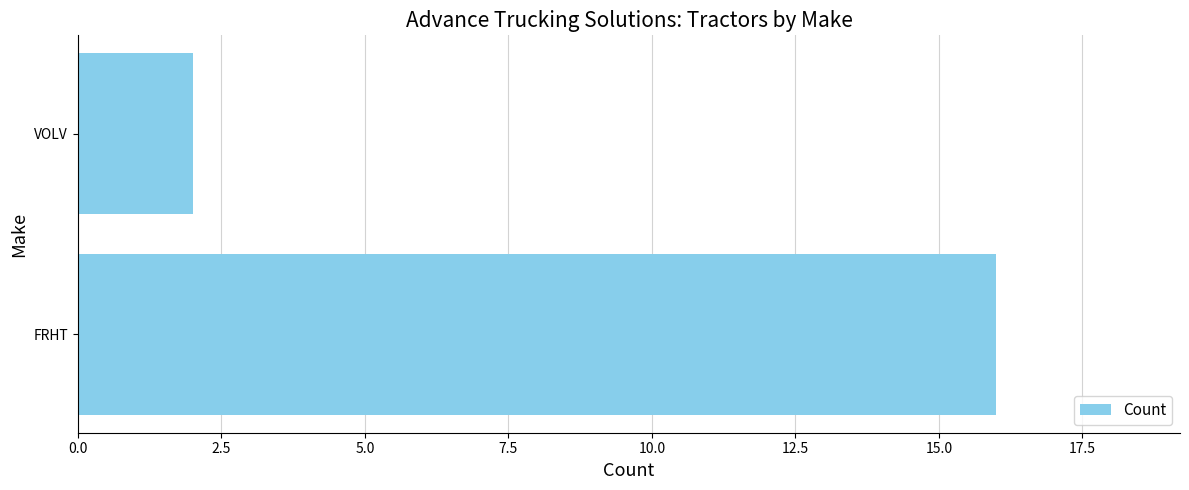

Which label corresponds to the smallest value in the chart?

VOLV